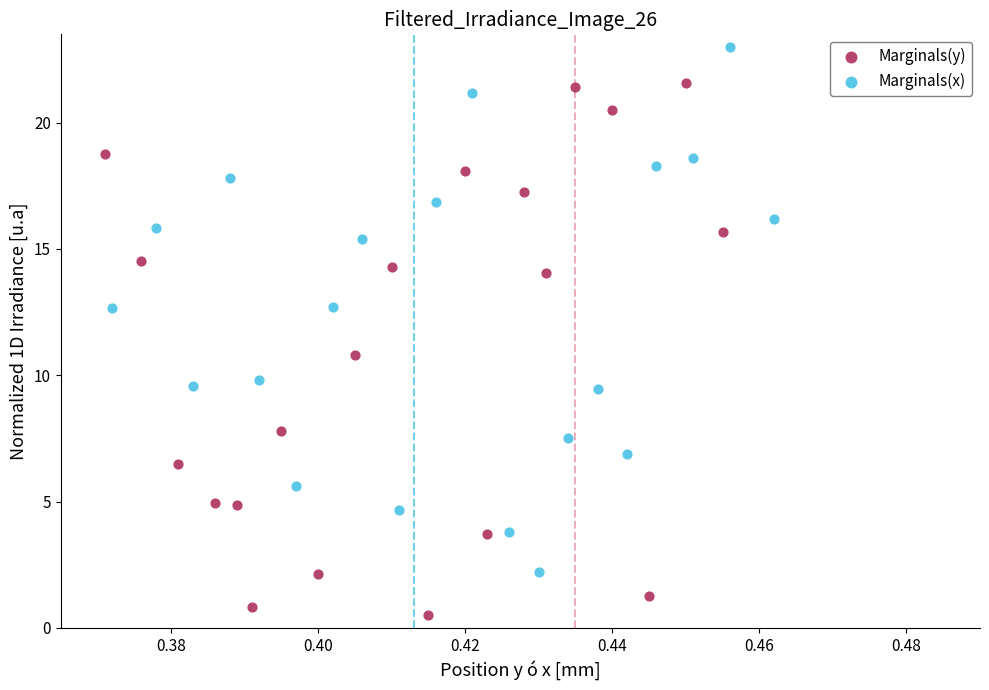

Which series contains the highest Y value?

Marginals(x)